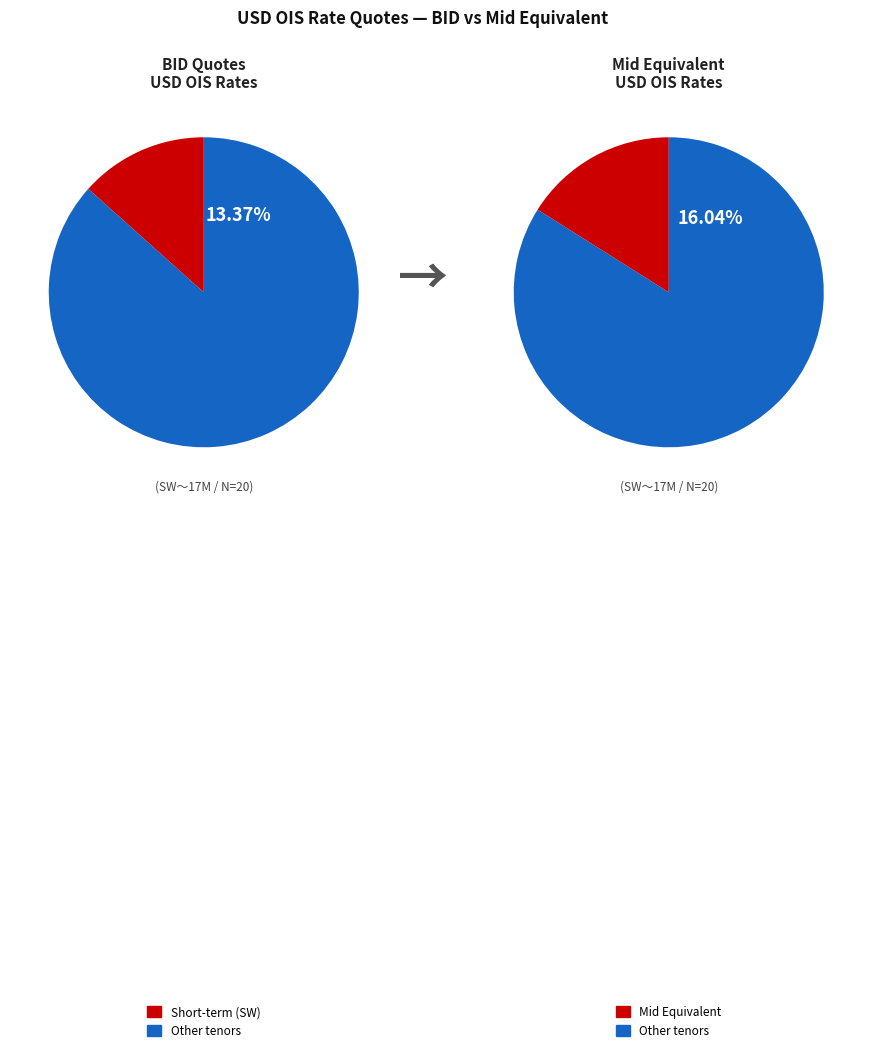

Which category has the smallest portion of the pie?

SW